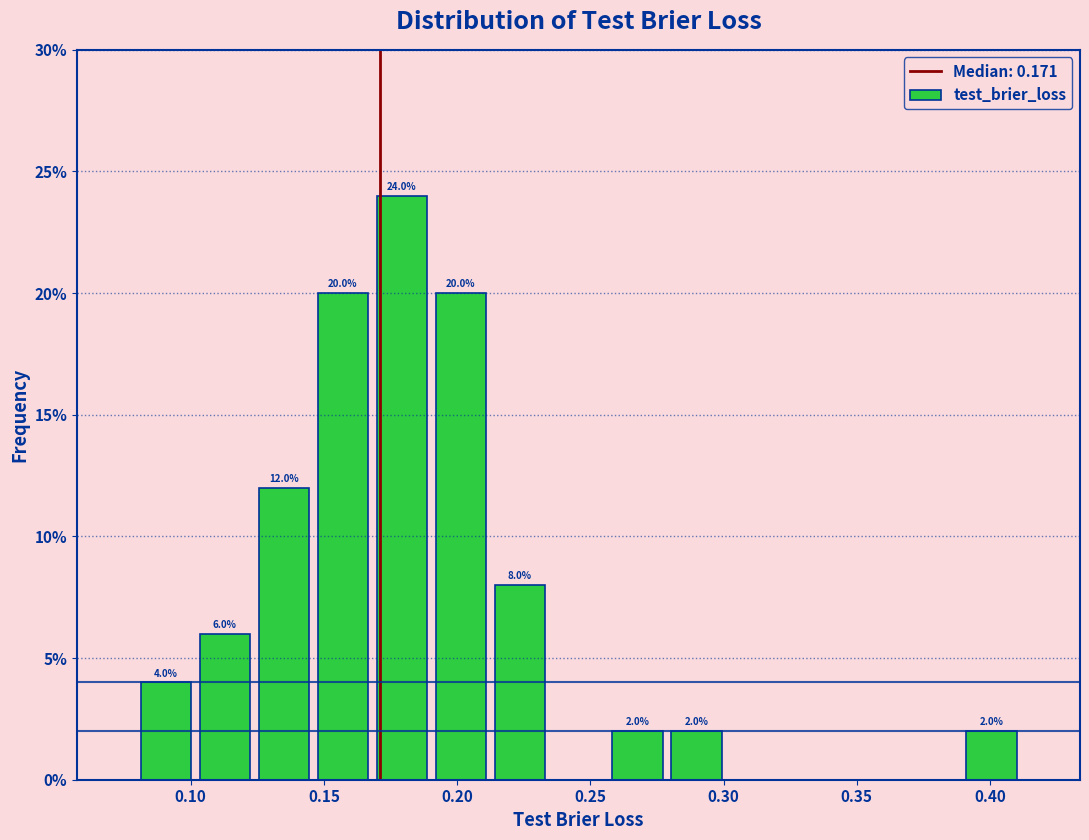

Which range on the x-axis has the tallest bar?

0.170 to 0.190